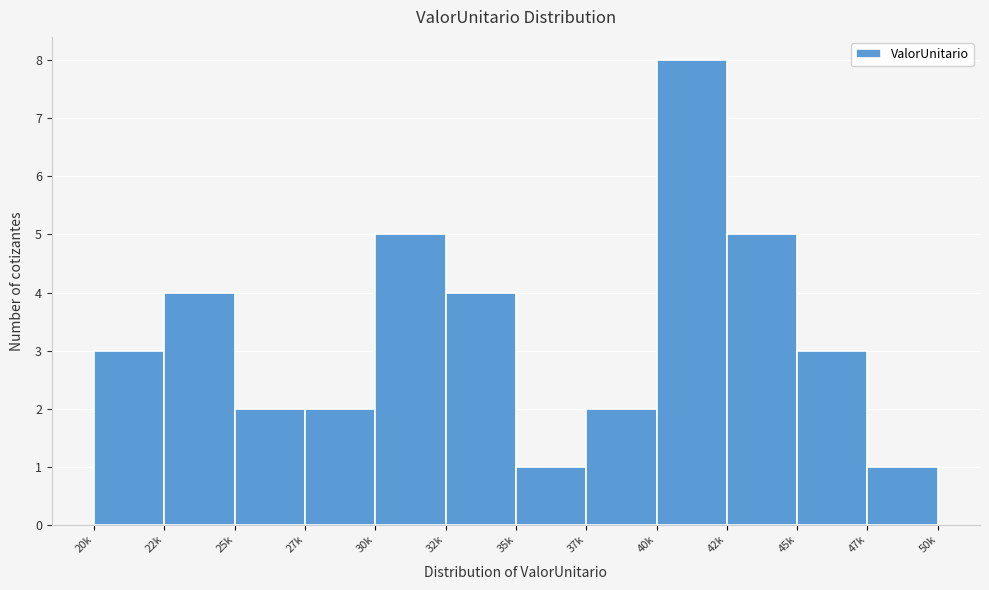

Reading right to left, extract all data points from this chart.

47k=1	45k=3	42k=5	40k=8	37k=2	35k=1	32k=4	30k=5	27k=2	25k=2	22k=4	20k=3